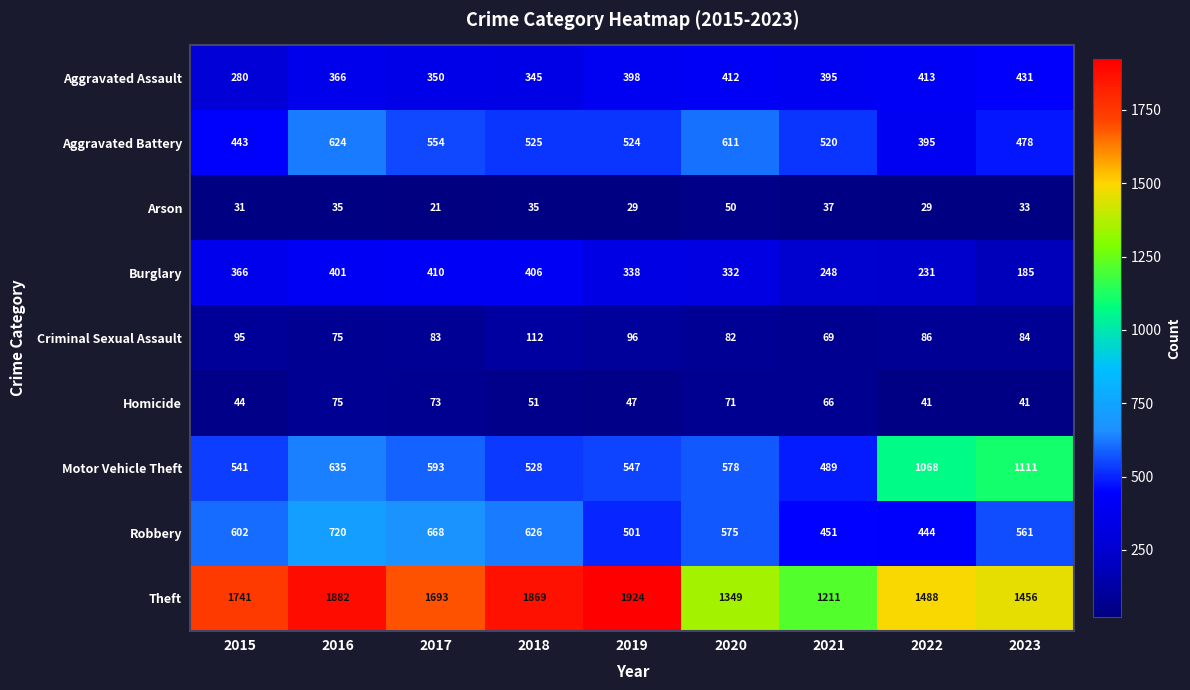

What is the sum of the Aggravated Battery values at 2020 and 2019?

1135